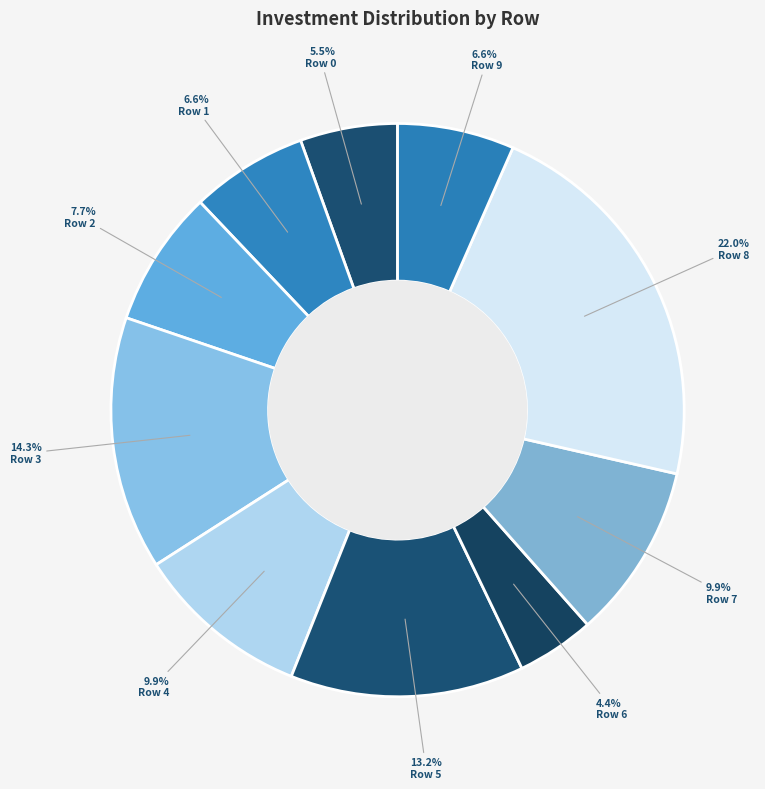

How many slices are in this pie chart?

10